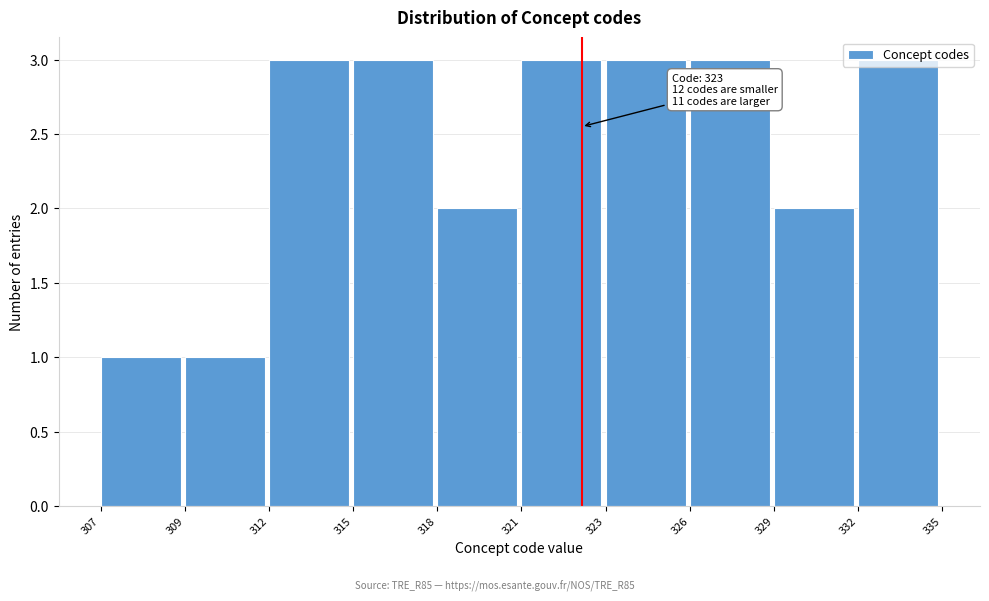

What is the greatest value displayed?

3